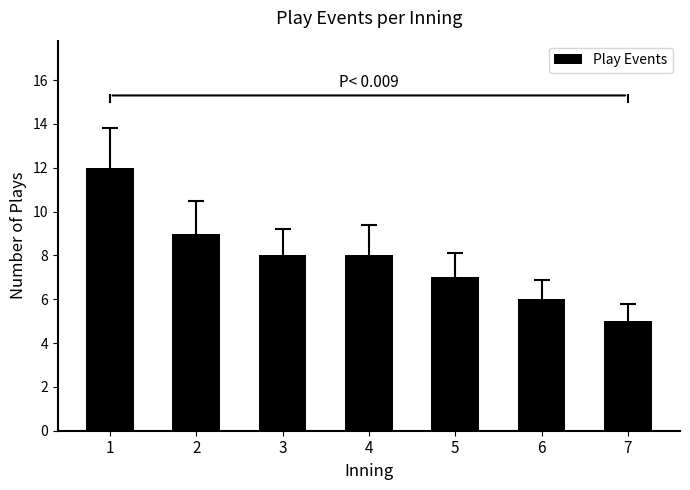

Between 2 and 1, which is larger?

1